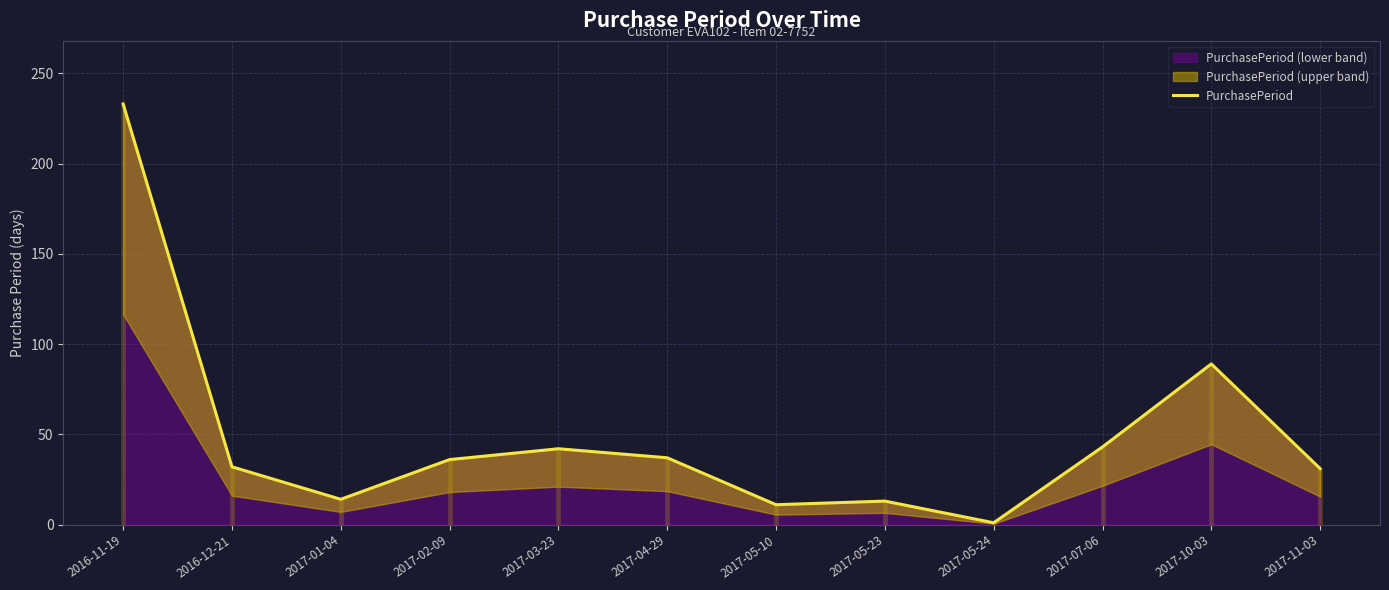

List the labels in order of value, smallest first.

2017-05-24, 2017-05-10, 2017-05-23, 2017-01-04, 2017-11-03, 2016-12-21, 2017-02-09, 2017-04-29, 2017-03-23, 2017-07-06, 2017-10-03, 2016-11-19